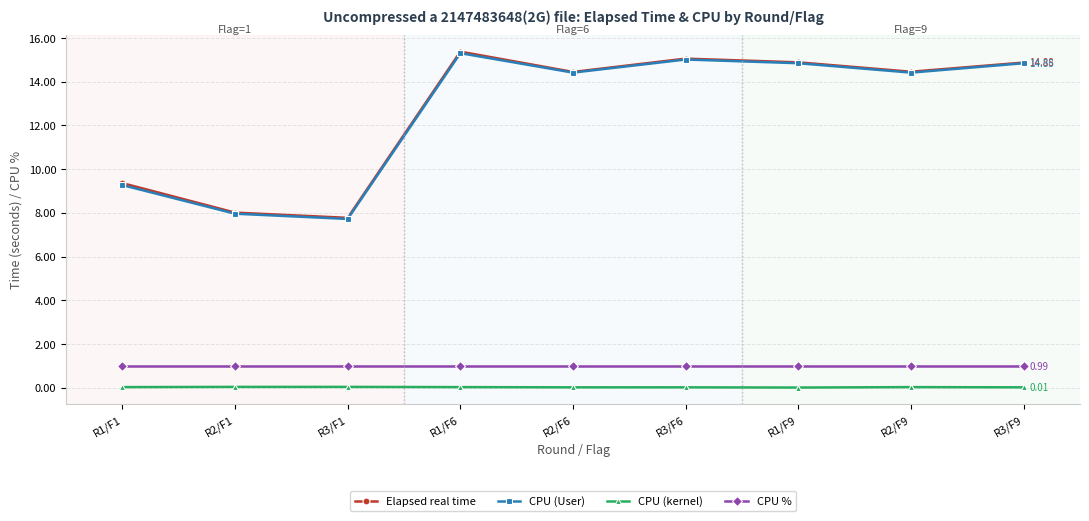

What is the total value across all series at R2/F9?

29.9